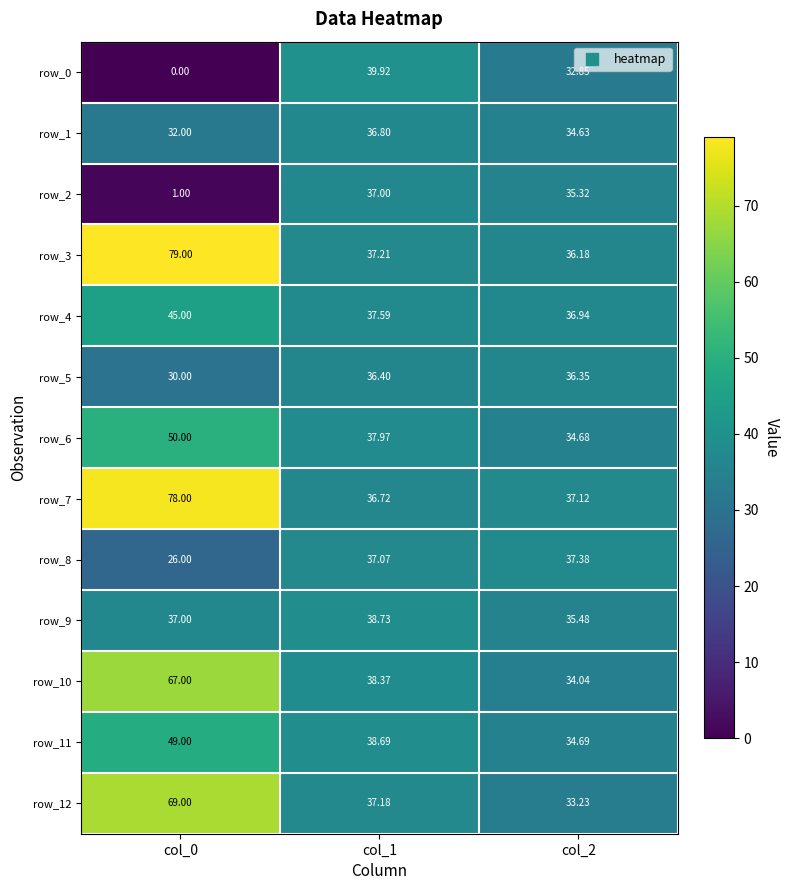

What is the greatest value displayed?

79.0